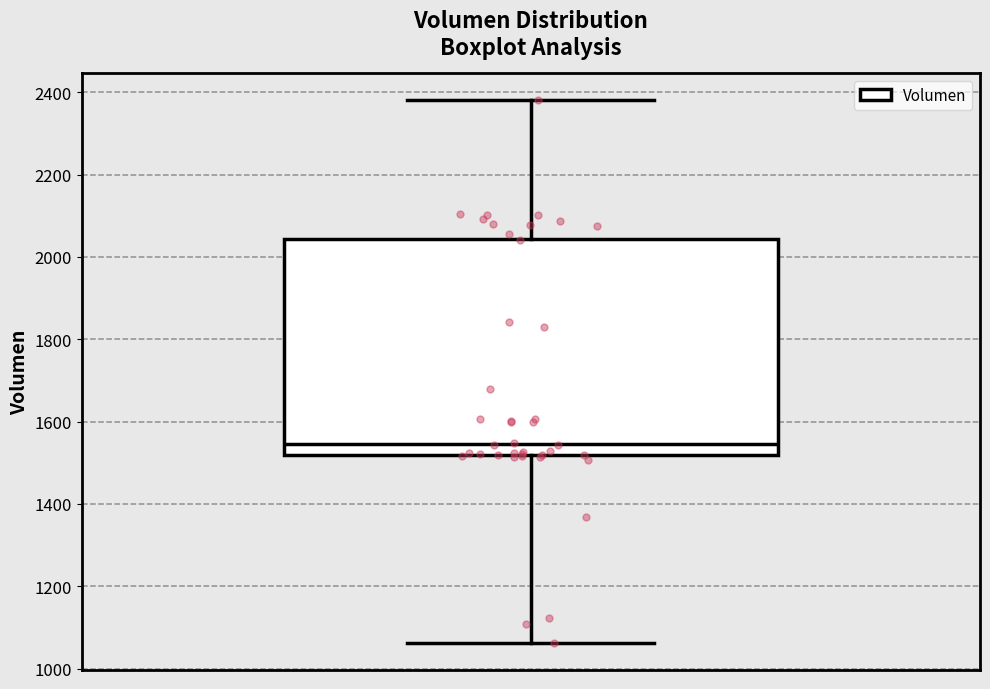

Where does the upper whisker of the box end on the y-axis? The values are not printed on the chart, so give them approximately, as read against the axis.

2380